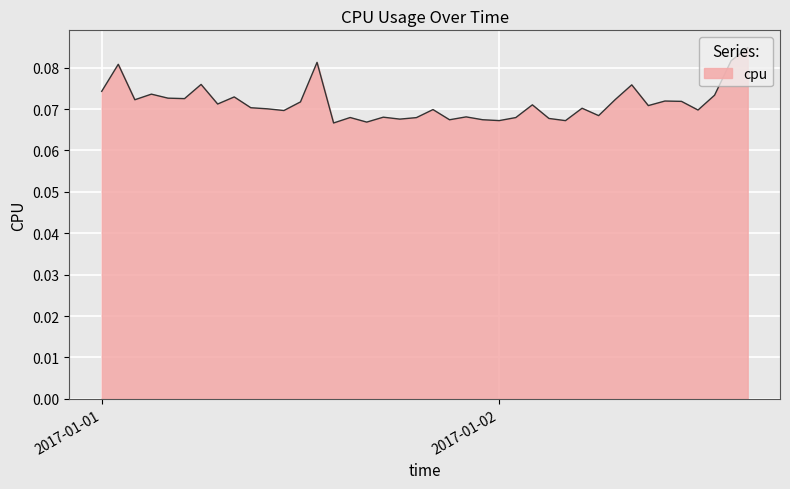

List the labels in order of value, largest first.

2017-01-02 15:00:00, 2017-01-02 14:00:00, 2017-01-01 13:00:00, 2017-01-01 01:00:00, 2017-01-01 06:00:00, 2017-01-02 08:00:00, 2017-01-01 00:00:00, 2017-01-01 03:00:00, 2017-01-02 13:00:00, 2017-01-01 08:00:00, 2017-01-01 04:00:00, 2017-01-01 05:00:00, 2017-01-02 07:00:00, 2017-01-01 02:00:00, 2017-01-02 10:00:00, 2017-01-02 11:00:00, 2017-01-01 12:00:00, 2017-01-01 07:00:00, 2017-01-02 02:00:00, 2017-01-02 09:00:00, 2017-01-01 09:00:00, 2017-01-02 05:00:00, 2017-01-01 10:00:00, 2017-01-01 20:00:00, 2017-01-02 12:00:00, 2017-01-01 11:00:00, 2017-01-02 06:00:00, 2017-01-01 22:00:00, 2017-01-01 17:00:00, 2017-01-01 15:00:00, 2017-01-02 01:00:00, 2017-01-01 19:00:00, 2017-01-02 03:00:00, 2017-01-01 18:00:00, 2017-01-01 23:00:00, 2017-01-01 21:00:00, 2017-01-02 00:00:00, 2017-01-02 04:00:00, 2017-01-01 16:00:00, 2017-01-01 14:00:00